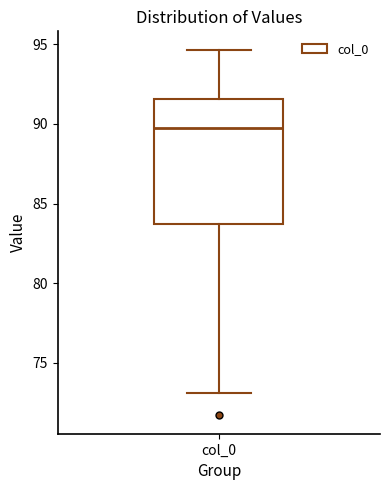

Where does the median line of the box for col_0 sit on the y-axis? The values are not printed on the chart, so give them approximately, as read against the axis.

89.5